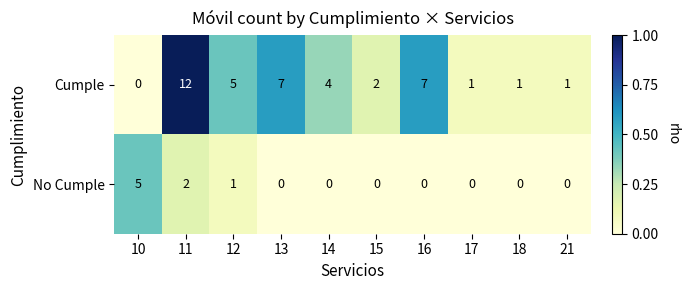

What is the sum of the Cumple values at 13 and 16?

14